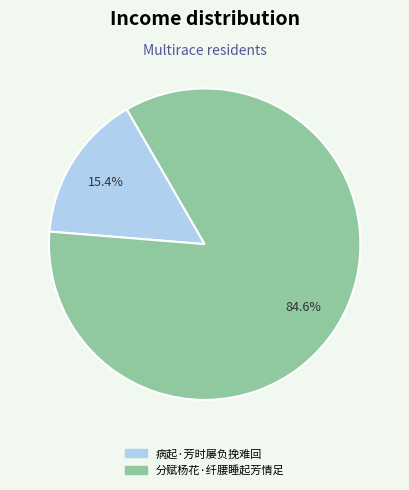

What percentage do 病起·芳时屡负挽难回 and 分赋杨花·纤腰睡起芳情足 together represent?

100.0%